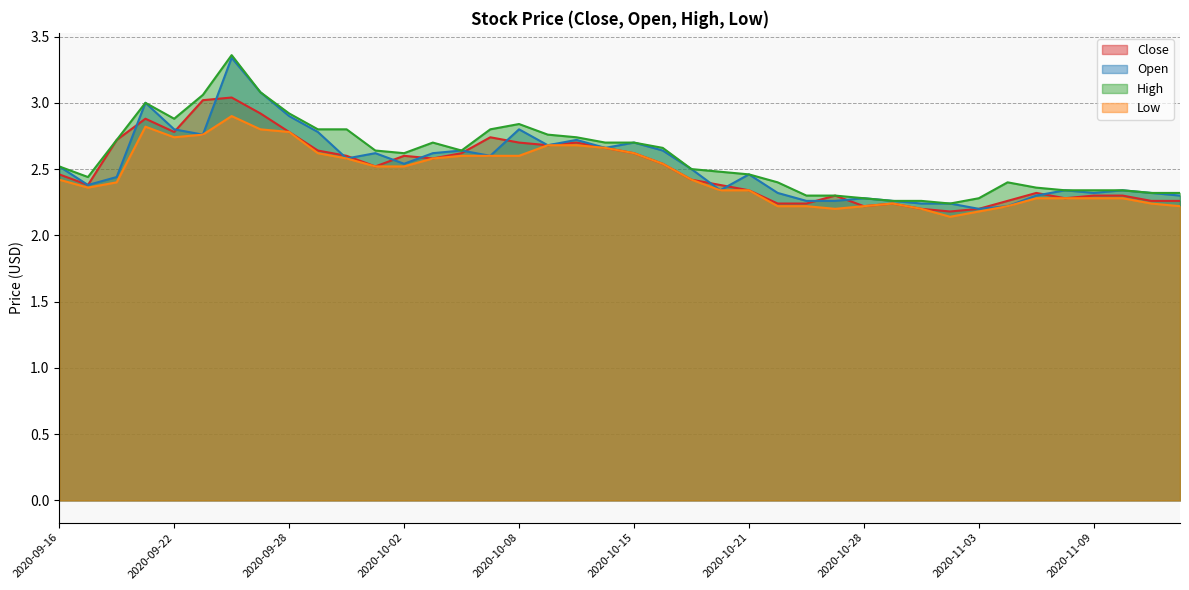

What is the label of the 40th point from the left?

2020-11-13